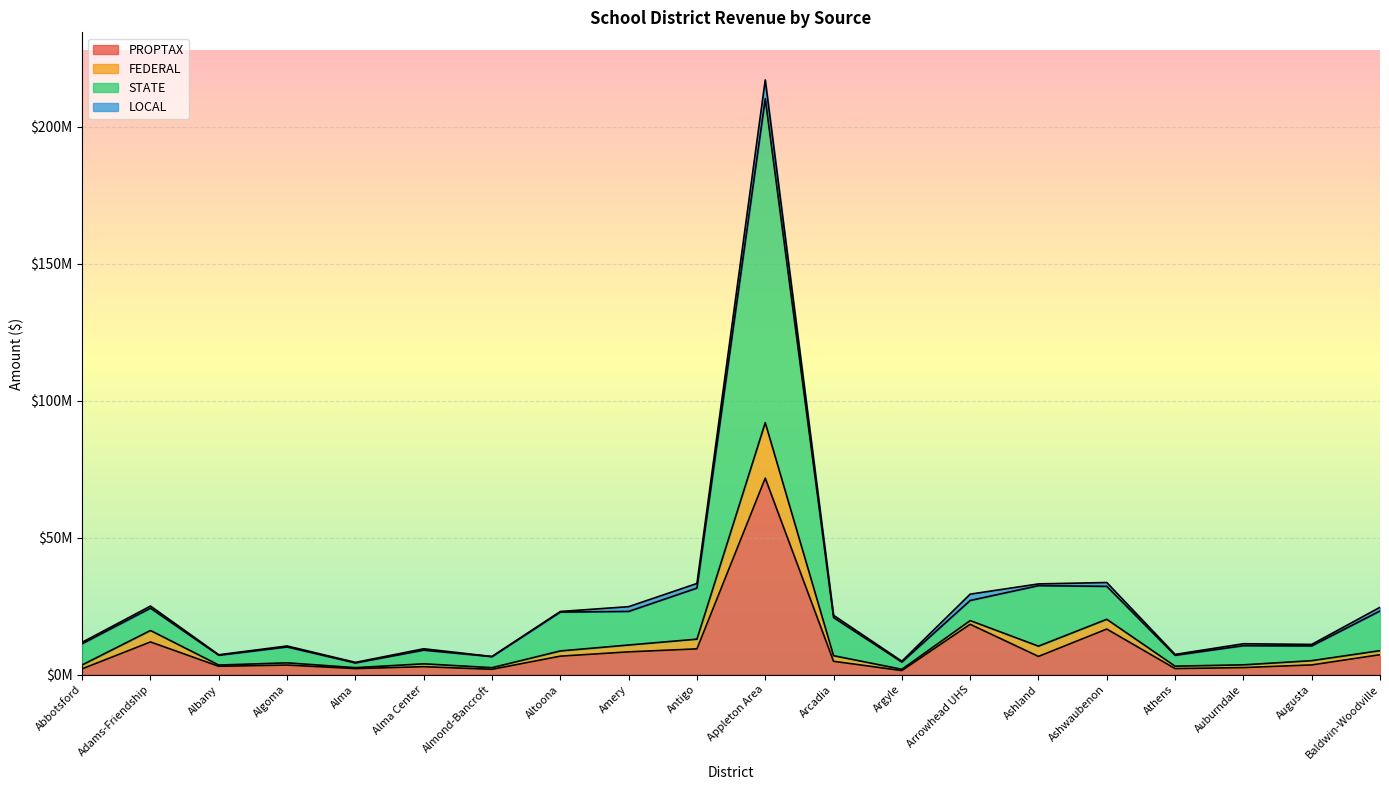

Does the chart display data point markers on the line(s)?

No